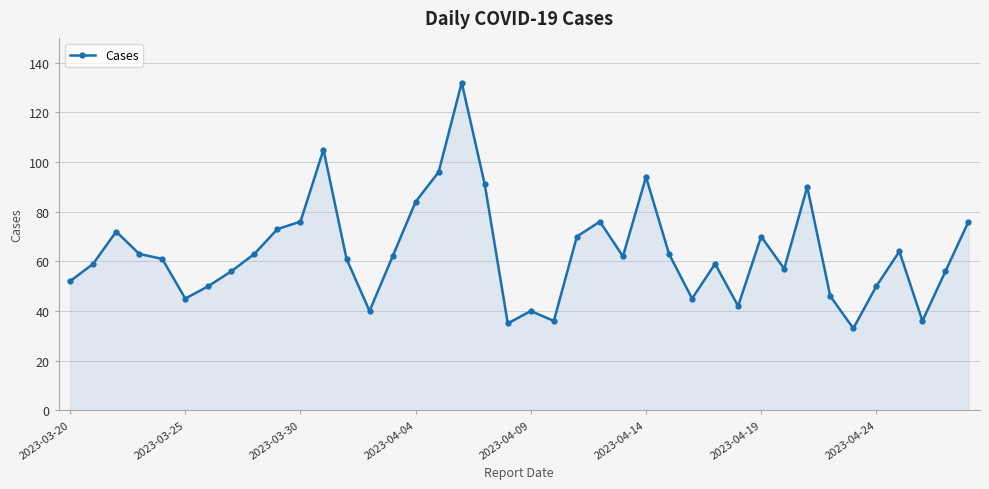

How many values are below 62?

20